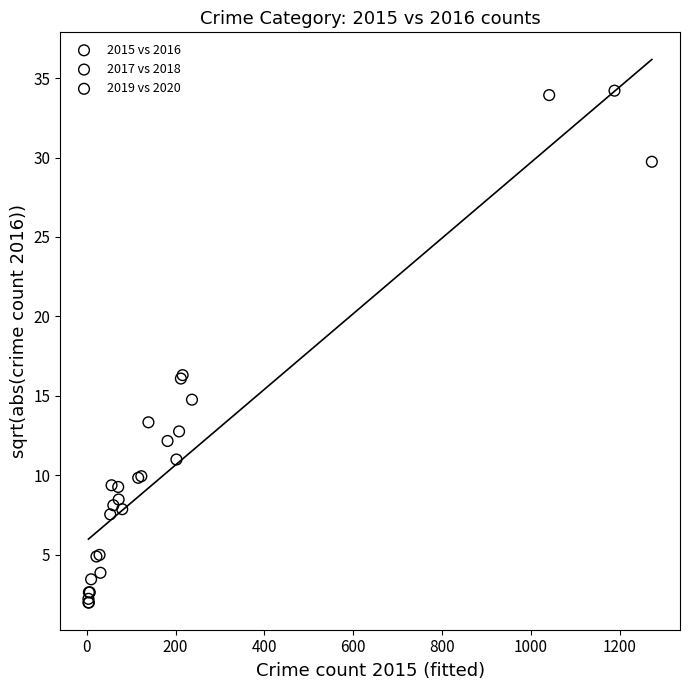

Which series has the widest spread of Y values?

2017 vs 2018